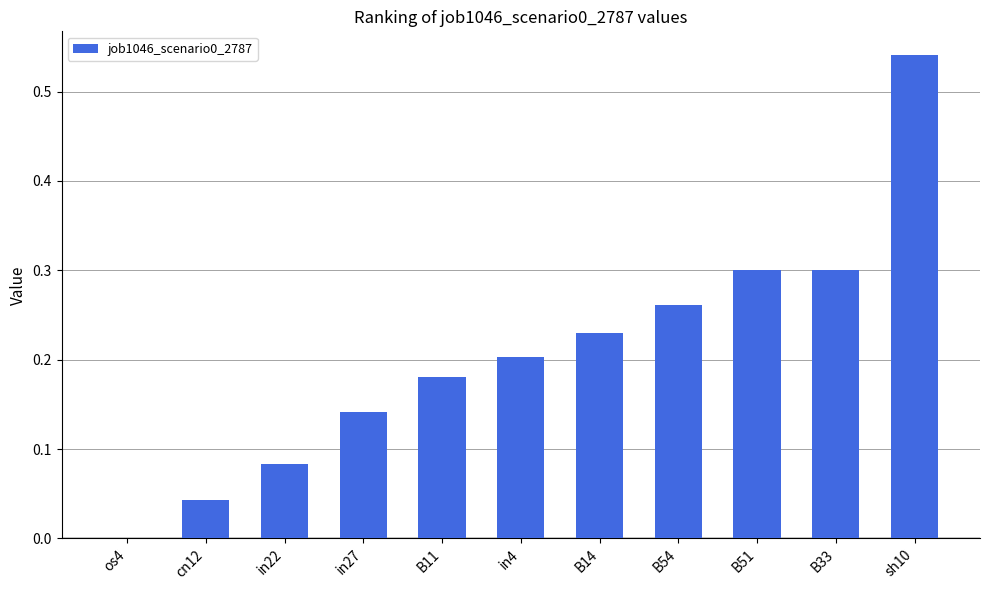

Does the chart contain stacked bars?

No